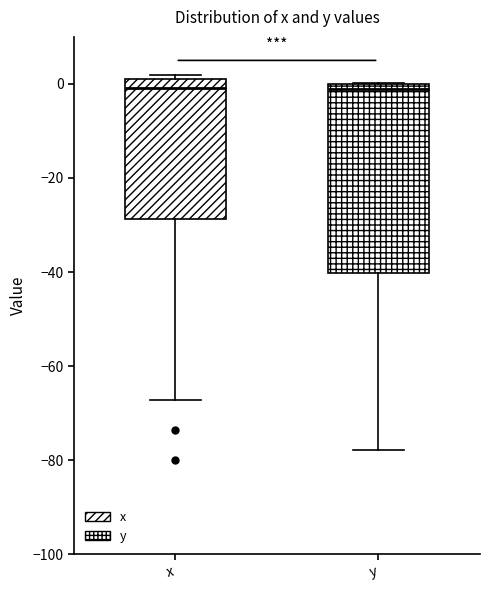

Reading left to right, transcribe this box plot: for each box, give where its median line is, the range the box spans, and where its two whiskers end, as read against the y-axis. The values are not printed on the chart, so give them approximately, as read against the axis.

x: median 0, box -28 to 2, whiskers -68 to 2 (just above the box's upper edge)
y: median -2, box -40 to 0, whiskers -78 to 0